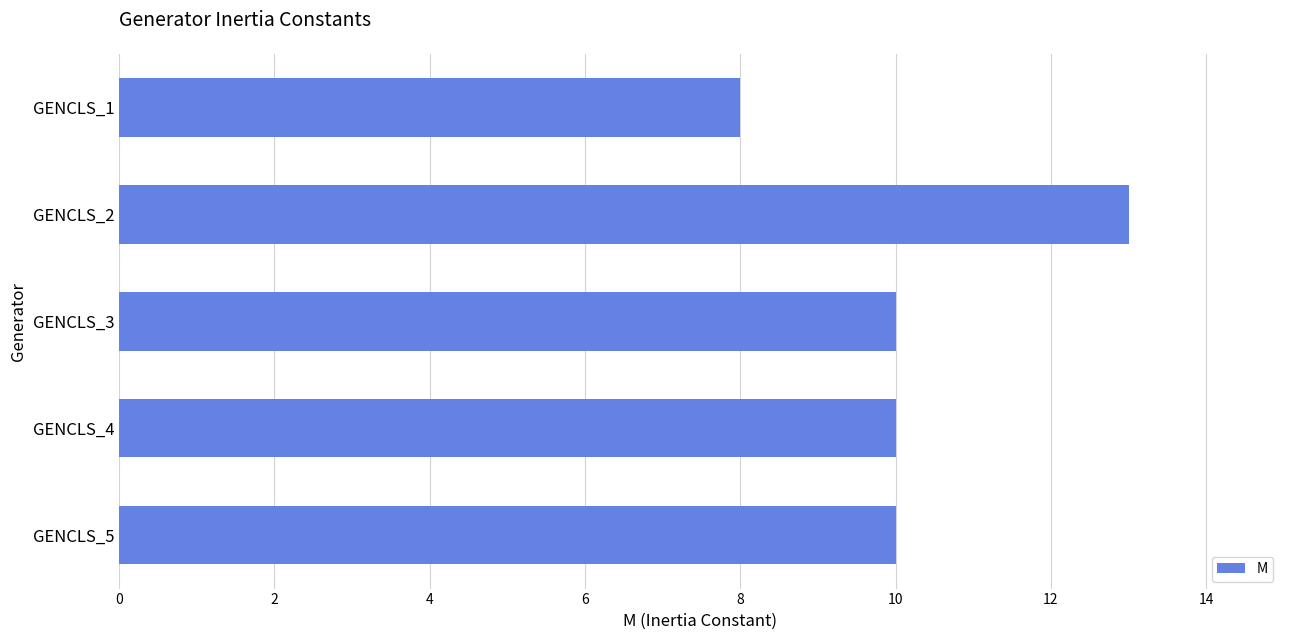

Approximately how many times larger is the value at GENCLS_2 compared to GENCLS_3?

1.3